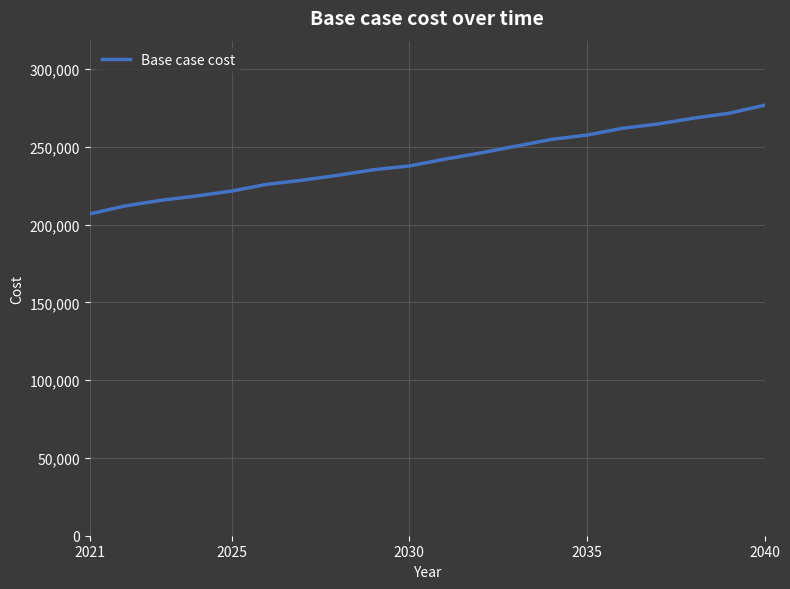

What is the greatest value displayed?

276791.7